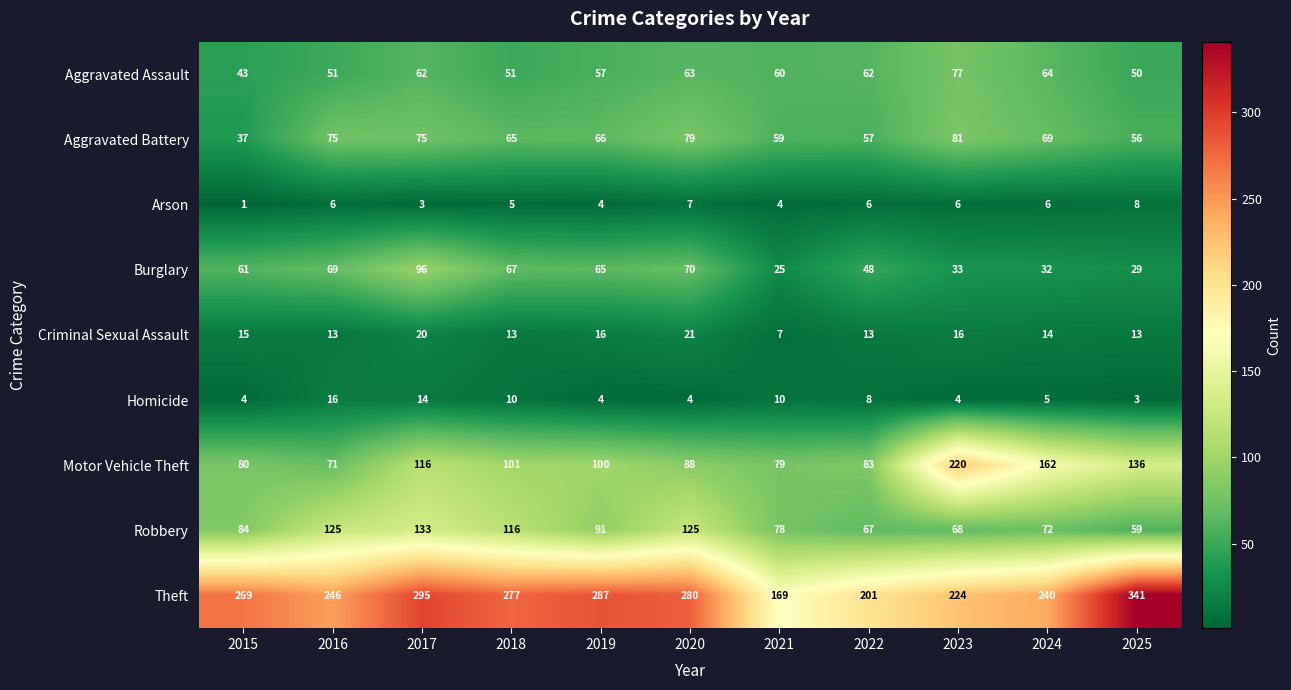

Rank the series by their maximum value, from highest to lowest.

Theft, Motor Vehicle Theft, Robbery, Burglary, Aggravated Battery, Aggravated Assault, Criminal Sexual Assault, Homicide, Arson